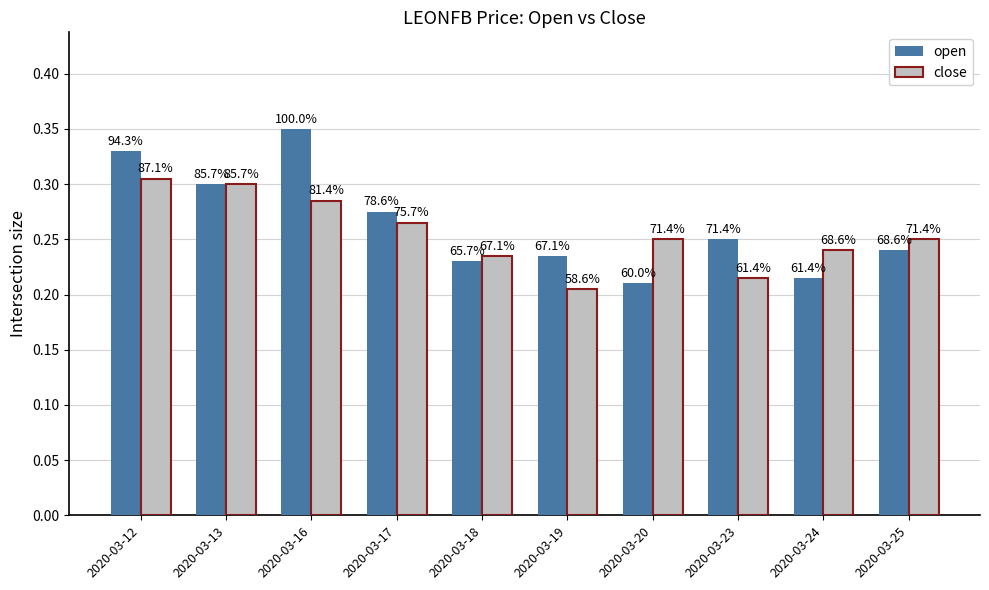

What is the value of the close bar at the 9th from the left?

0.2